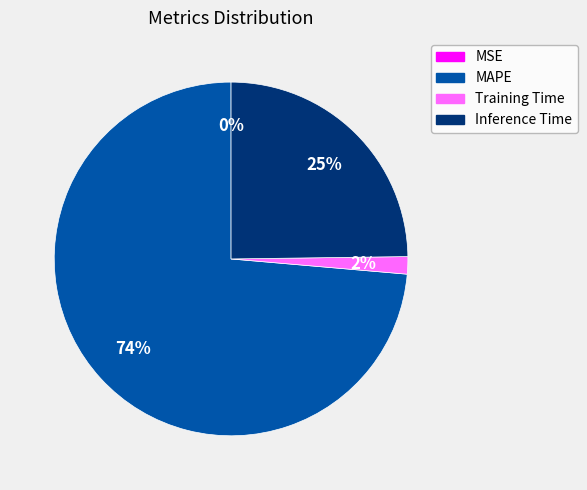

Combined, do Training Time and MAPE account for over 50%?

Yes